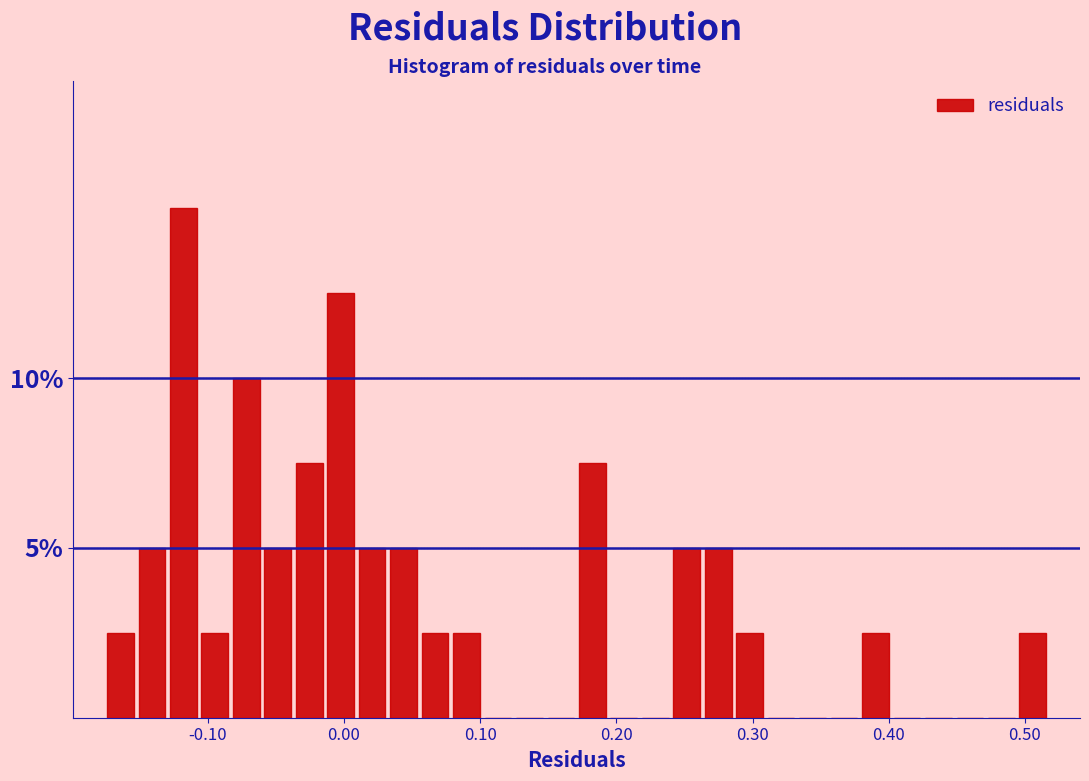

Around what value on the x-axis is the tallest bar? Give the approximate position of its centre, as read against the axis.

-0.12